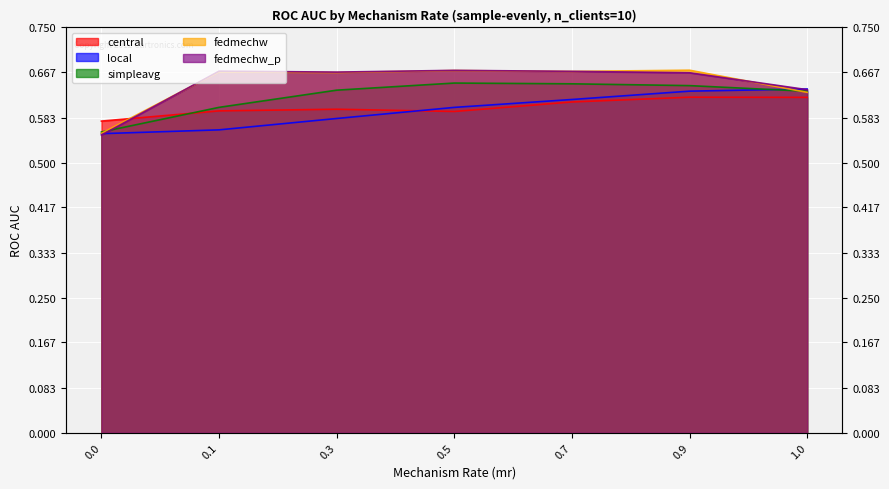

True or false: local and central intersect in this chart.

True